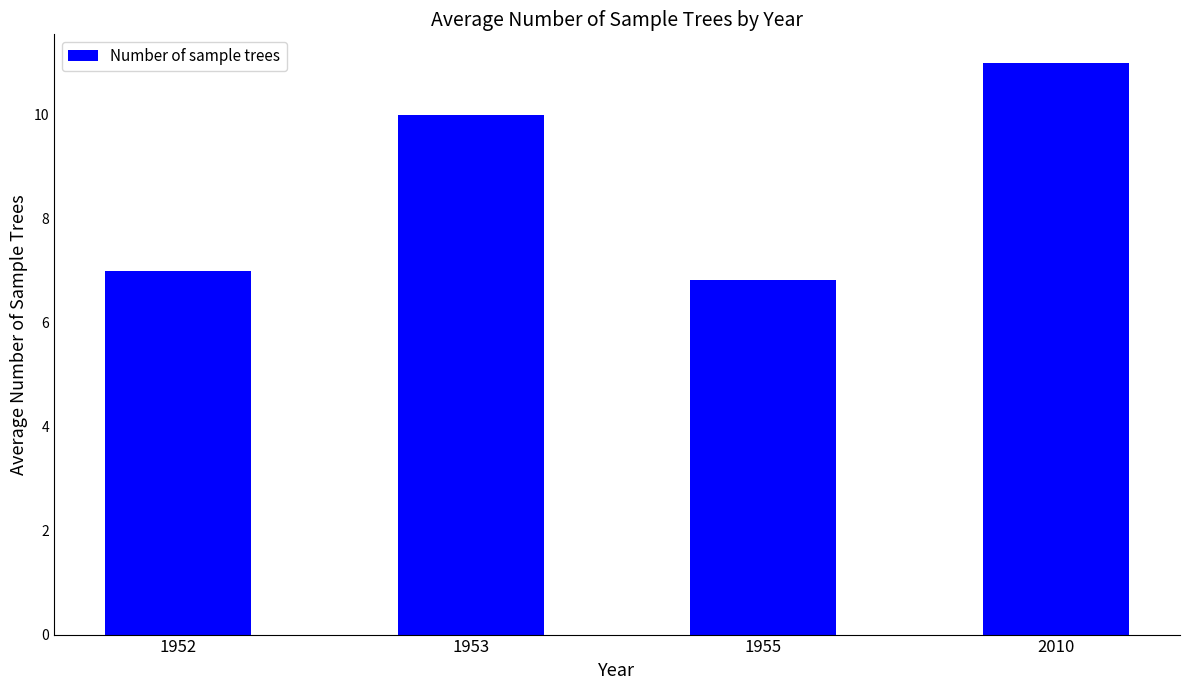

The value at 2010 is 3.7. True or false?

False